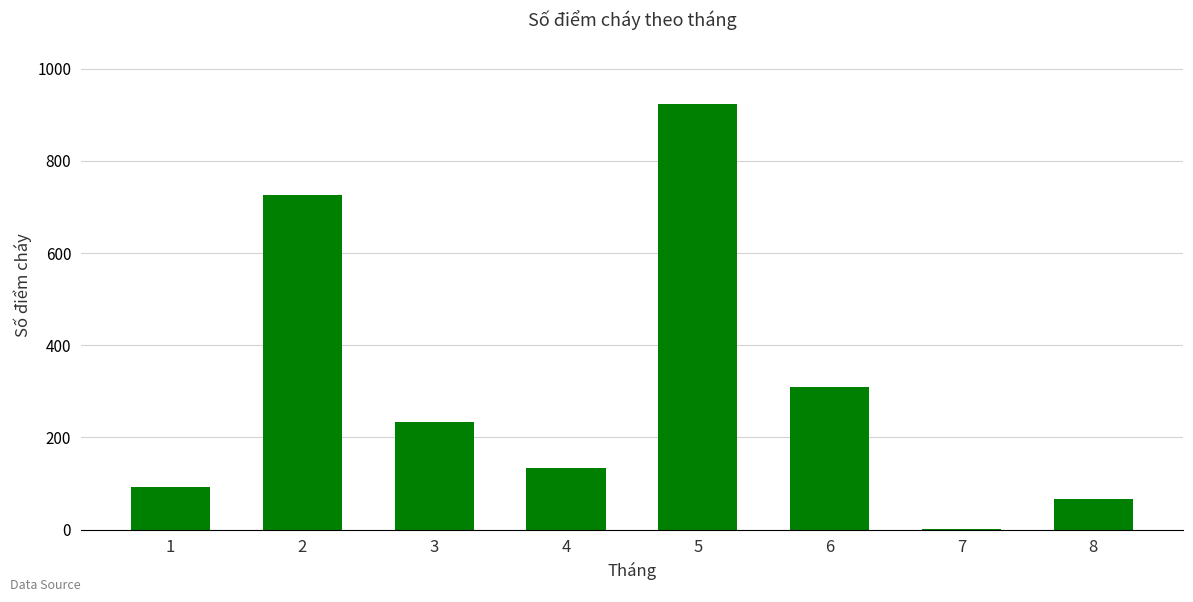

The value at 2 is 434. True or false?

False